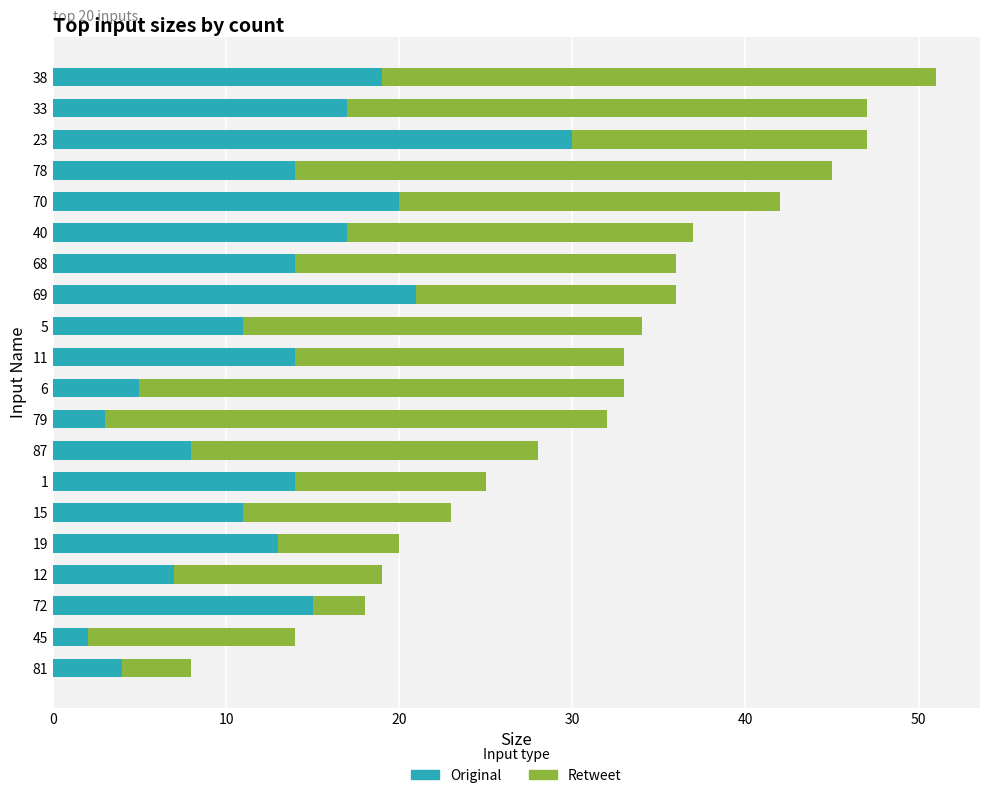

At which category is the sum across all series the highest?

38